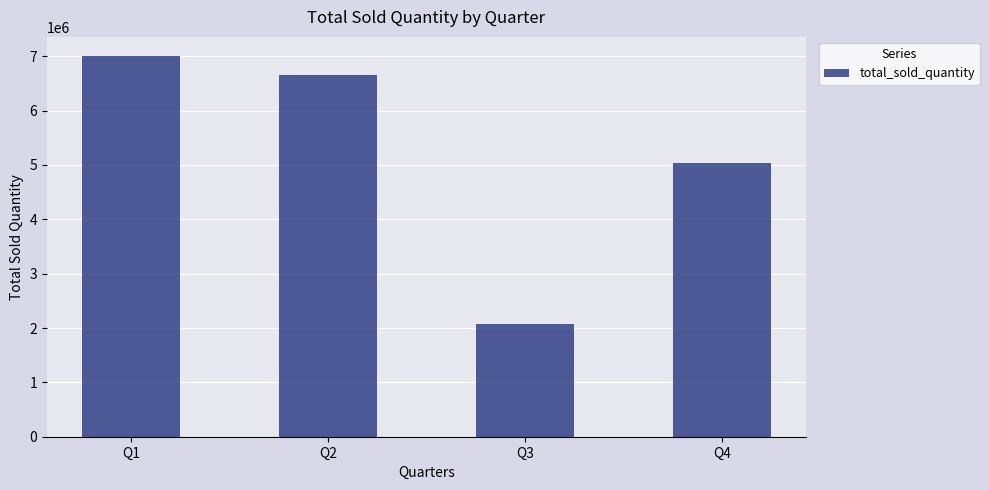

The value at Q3 is 1229266. True or false?

False